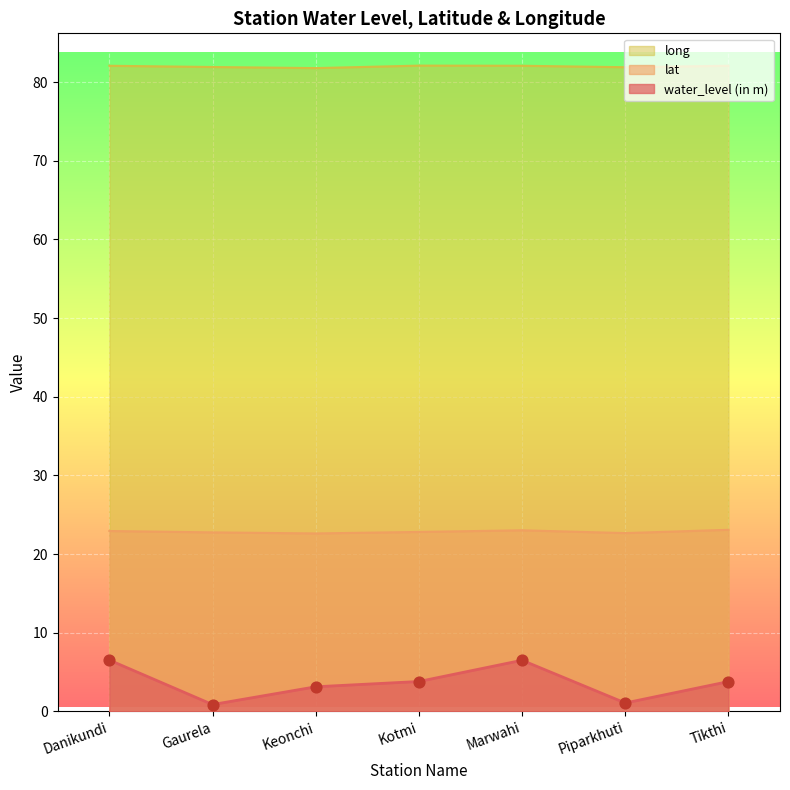

Which series has the largest Y range (max minus min)?

water_level (in m)